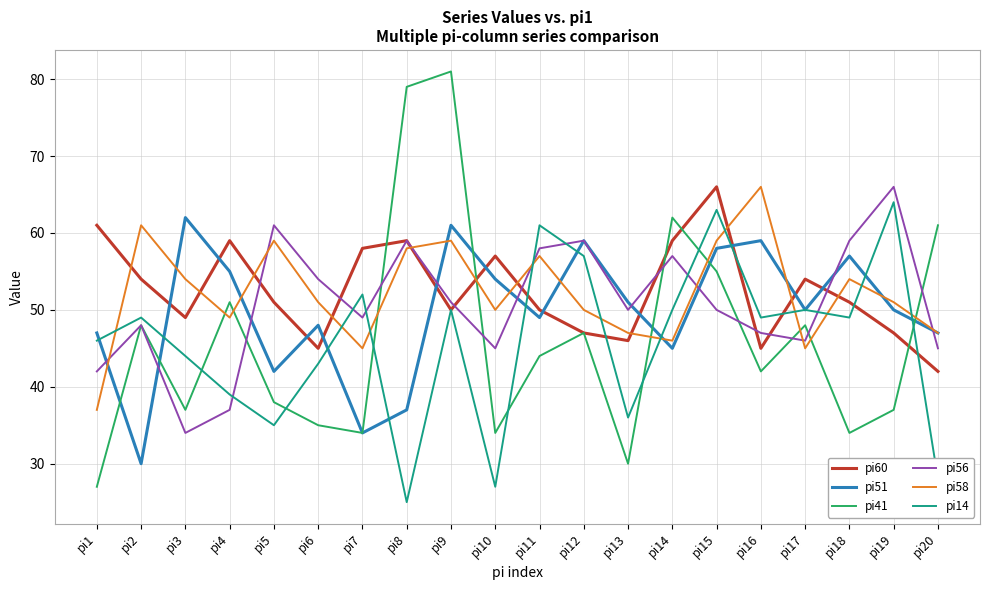

True or false: pi51 has a value of 51 at pi13.

True